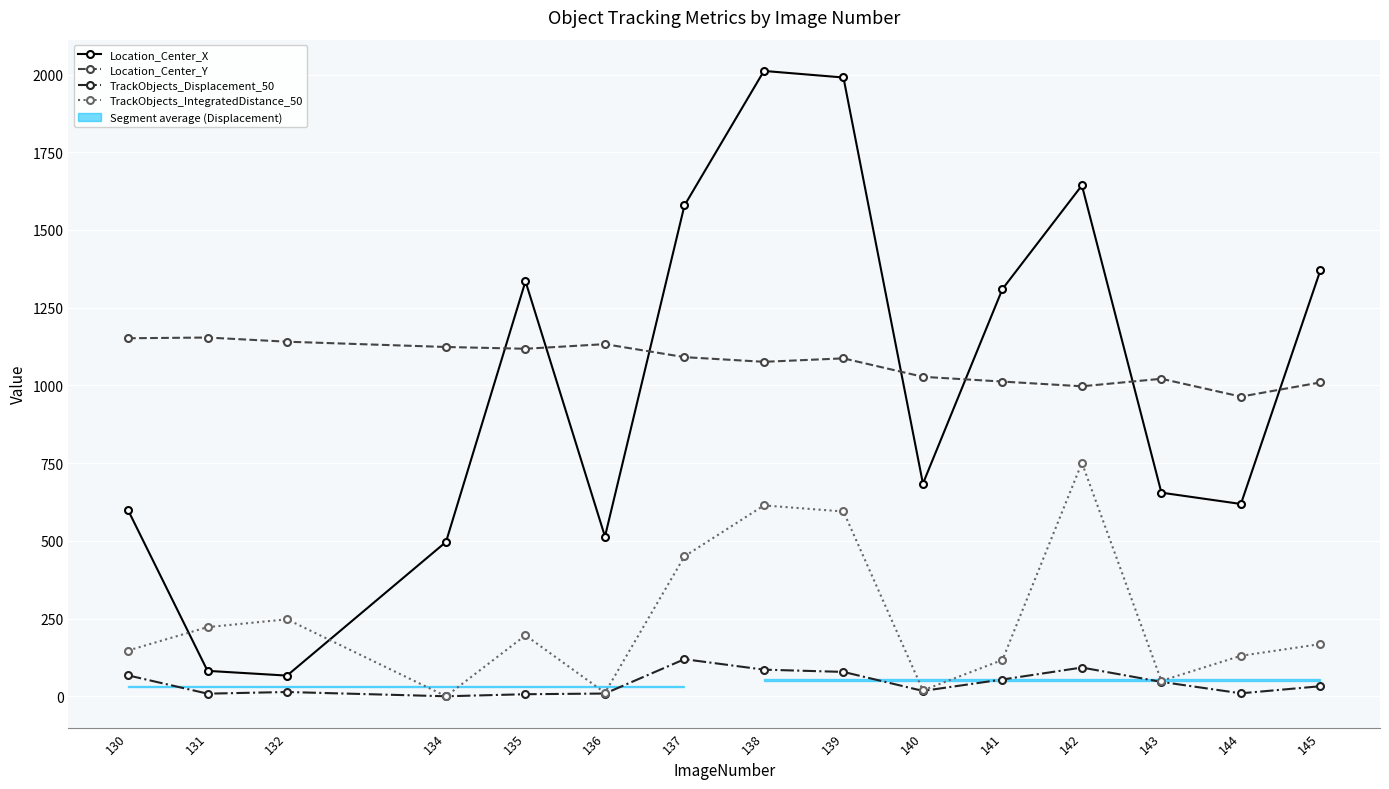

Which series ends up on top after the final intersection of Location_Center_Y and Location_Center_X?

Location_Center_X